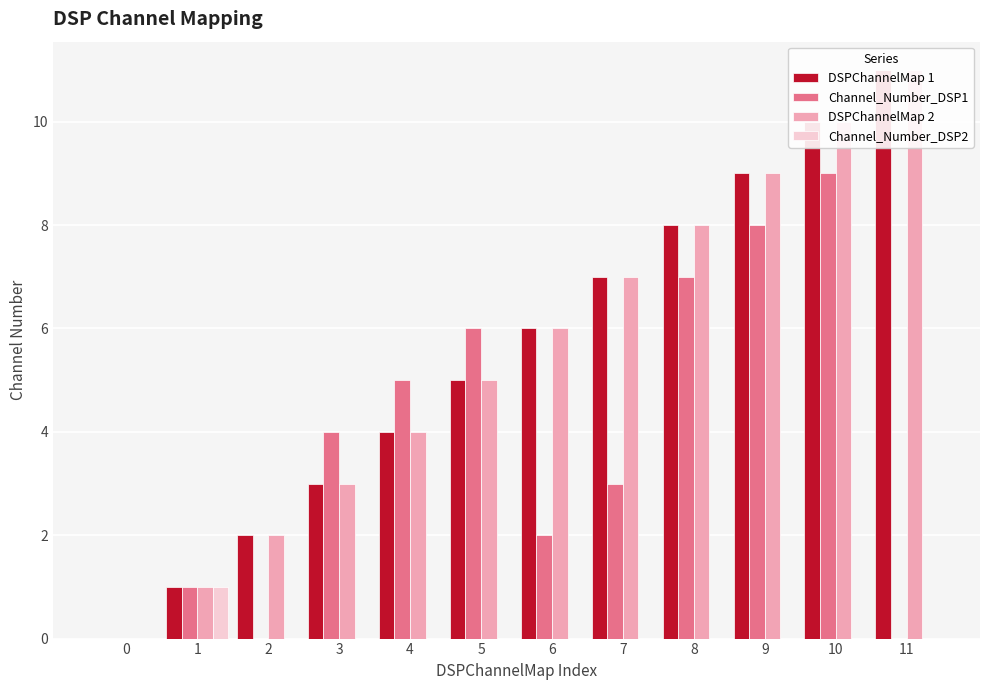

Which series changed the most between 0 and 5?

Channel_Number_DSP1